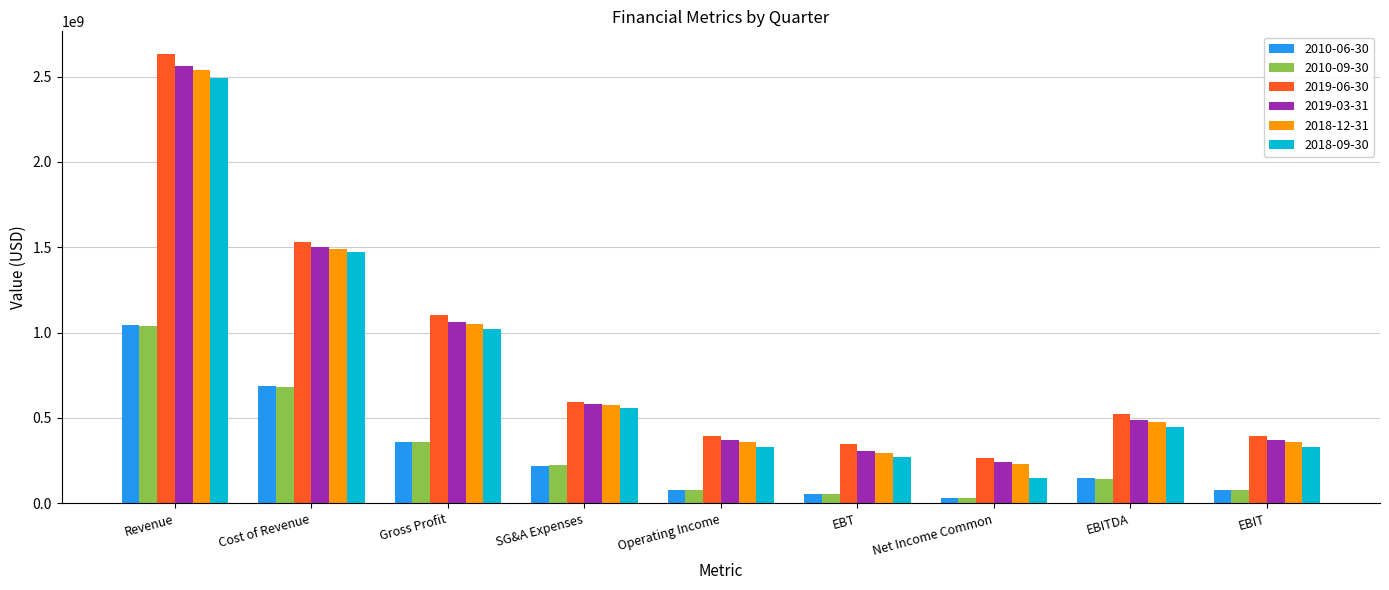

What position from the left is Cost of Revenue?

2